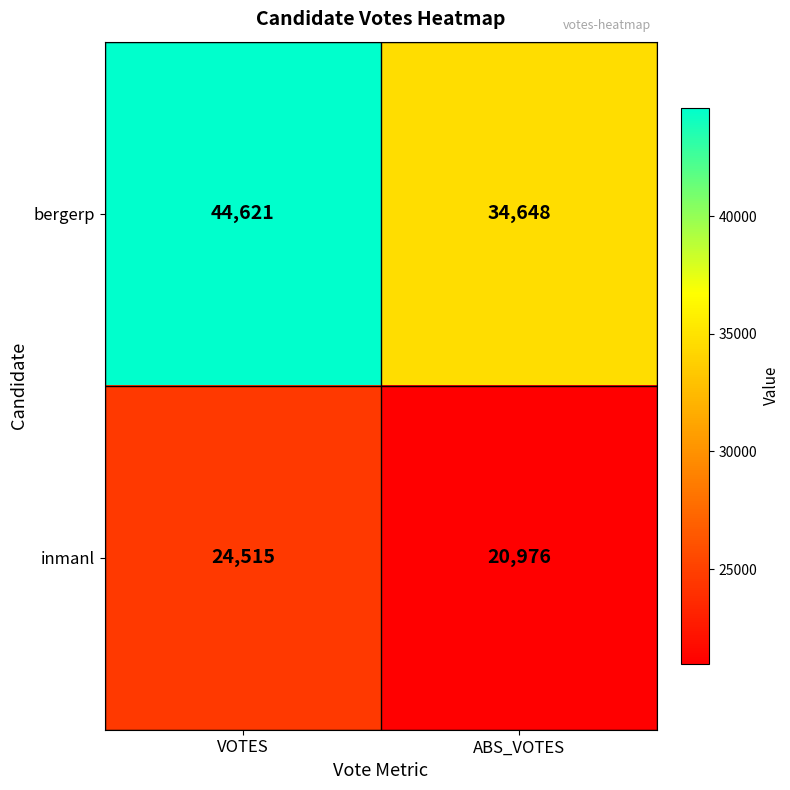

What is the difference between the bergerp values at ABS_VOTES and VOTES?

9973